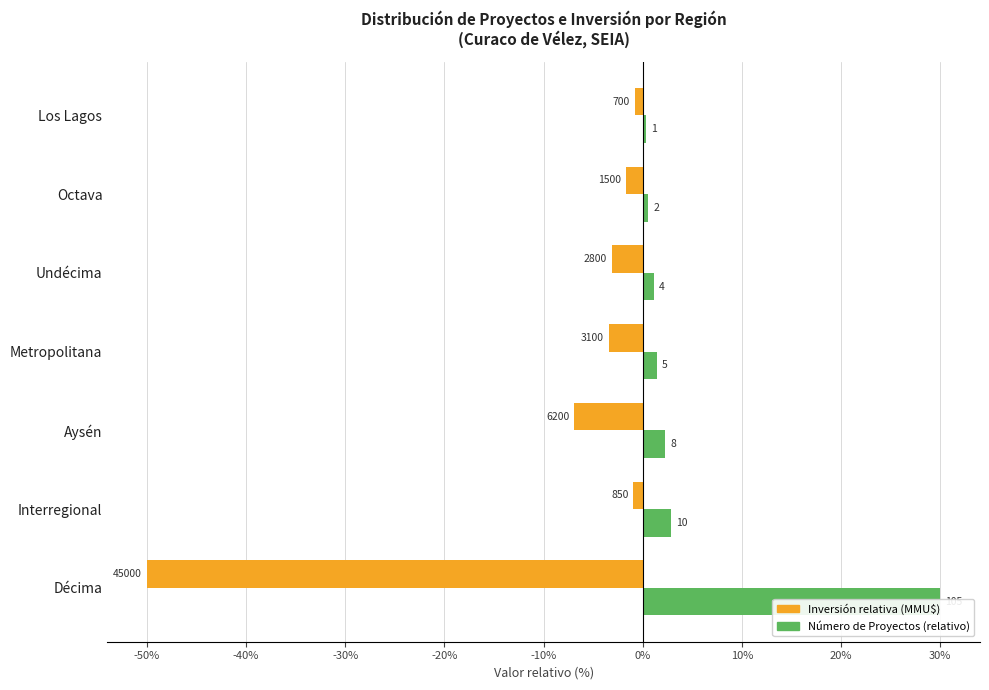

True or false: Inversión relativa (MMU$) has a value of -1.5 at Interregional.

False